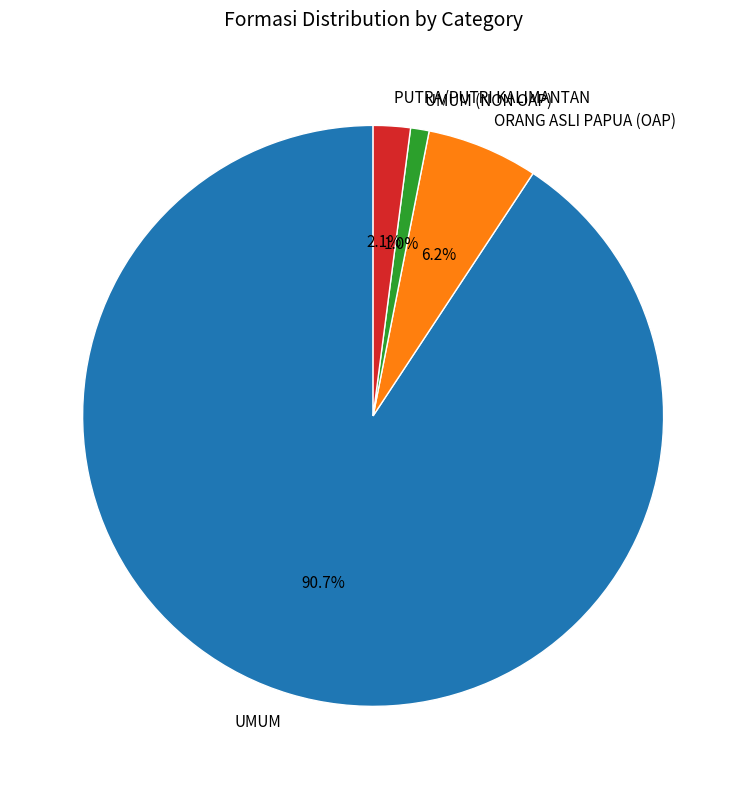

What is the smallest slice in the pie chart?

UMUM (NON OAP)